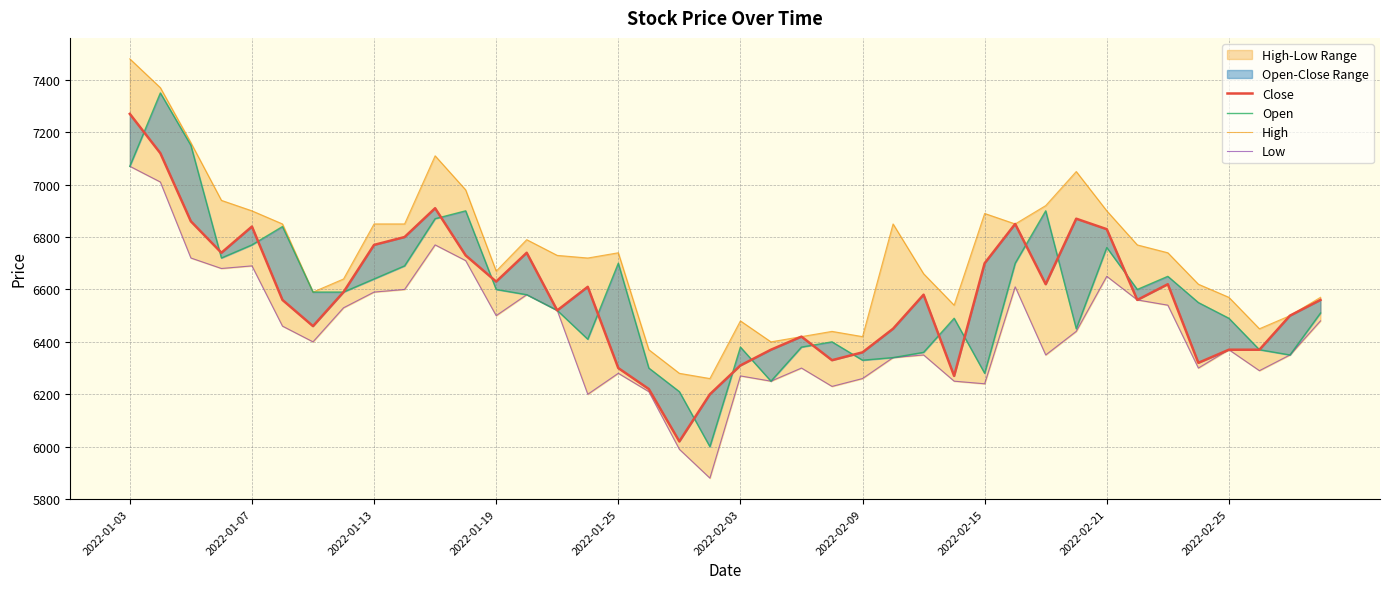

What is the minimum value shown in the chart?

5880